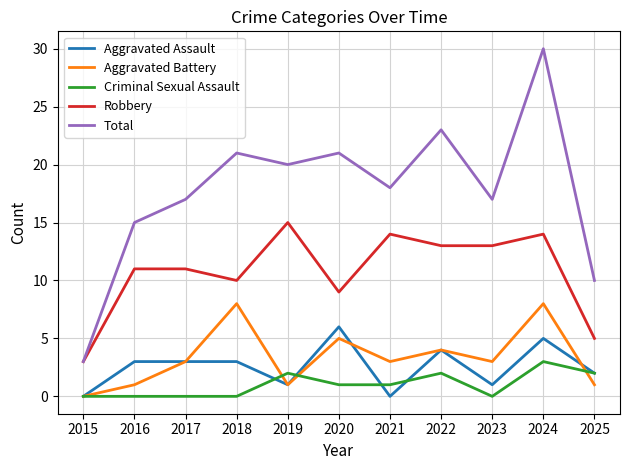

How many values in the Criminal Sexual Assault series are below 1?

5